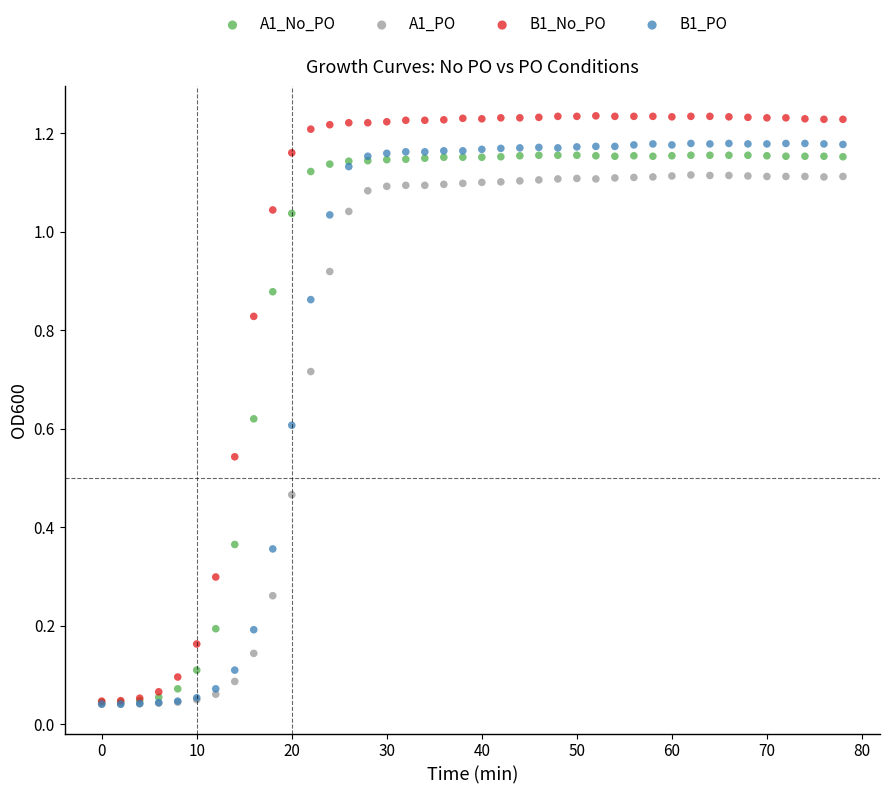

What are all the series names shown in the legend?

A1_No_PO, A1_PO, B1_No_PO, B1_PO